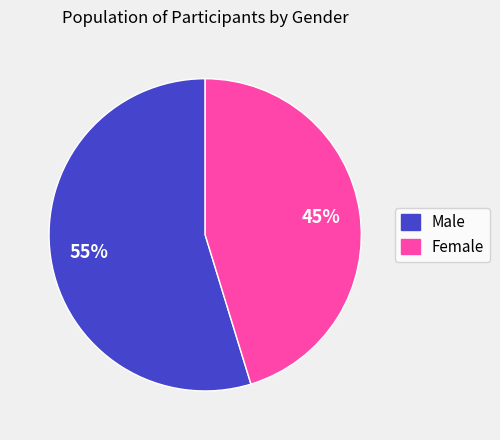

Do Male and Female together represent more than half of the pie?

Yes